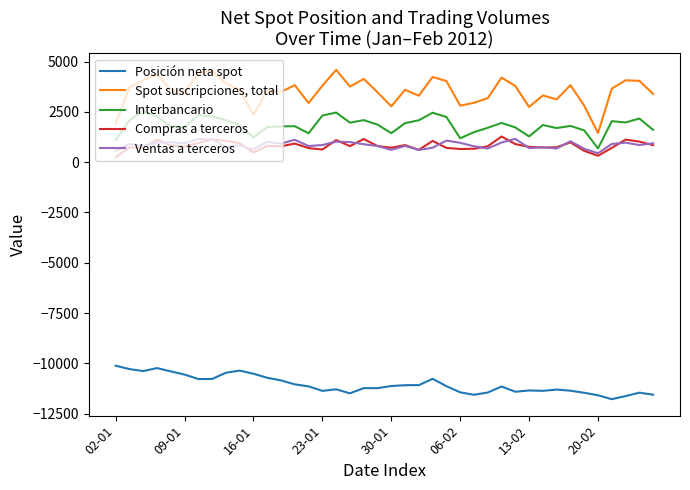

What is the difference between the maximum and second lowest values in the Compras a terceros series?

958